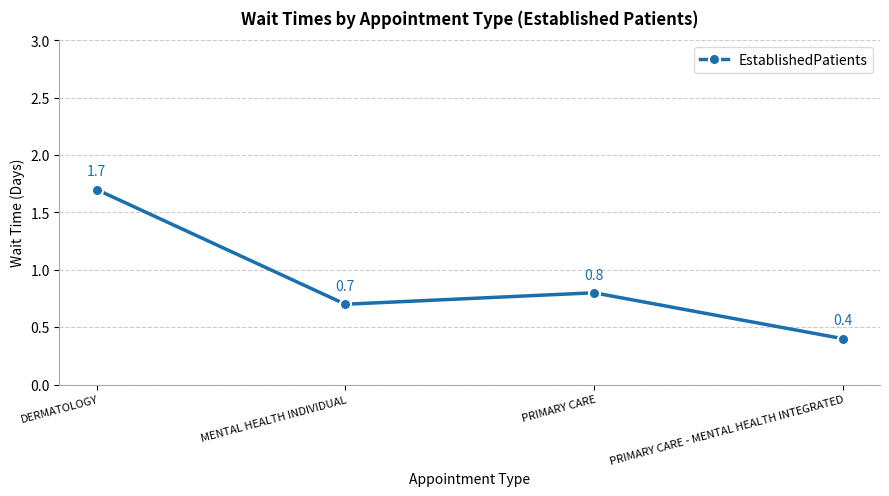

True or false: the data shows 1.7 at DERMATOLOGY.

True